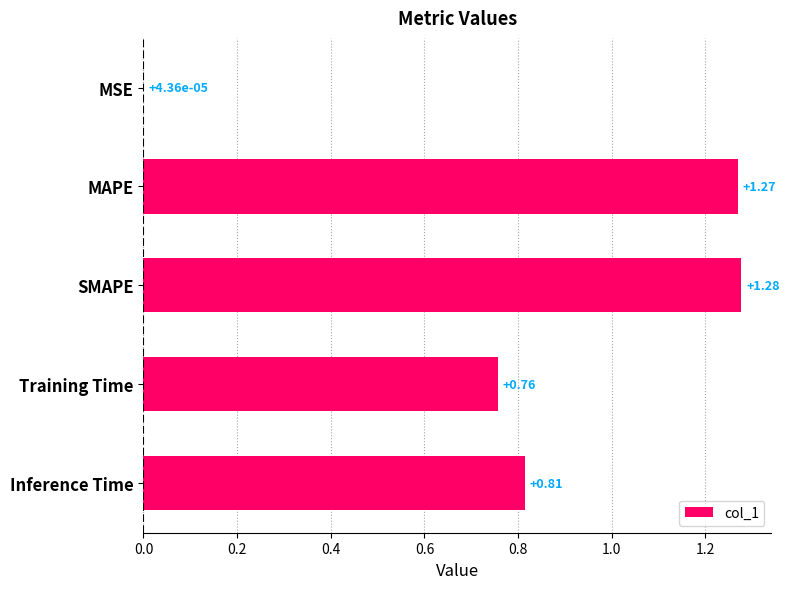

Where is the data nearest to the value 0?

MSE